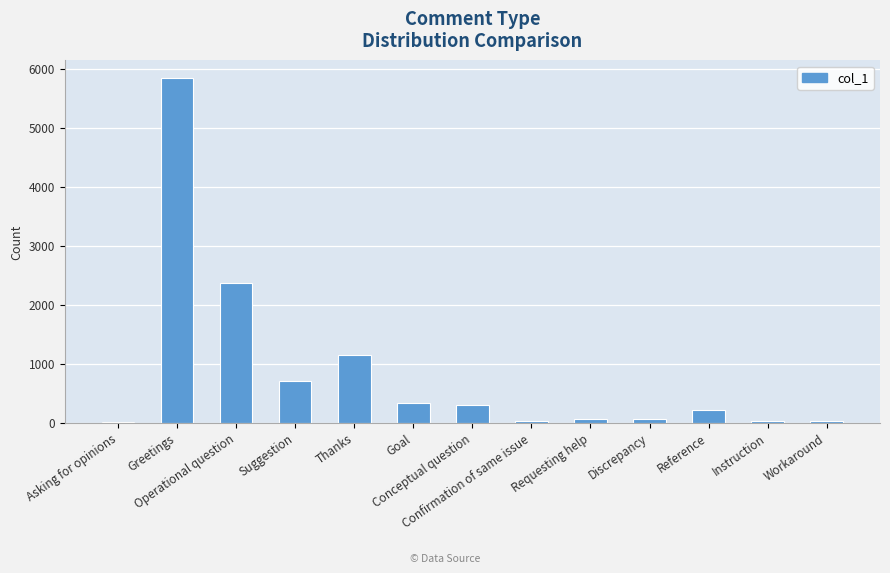

What is the greatest value displayed?

5850